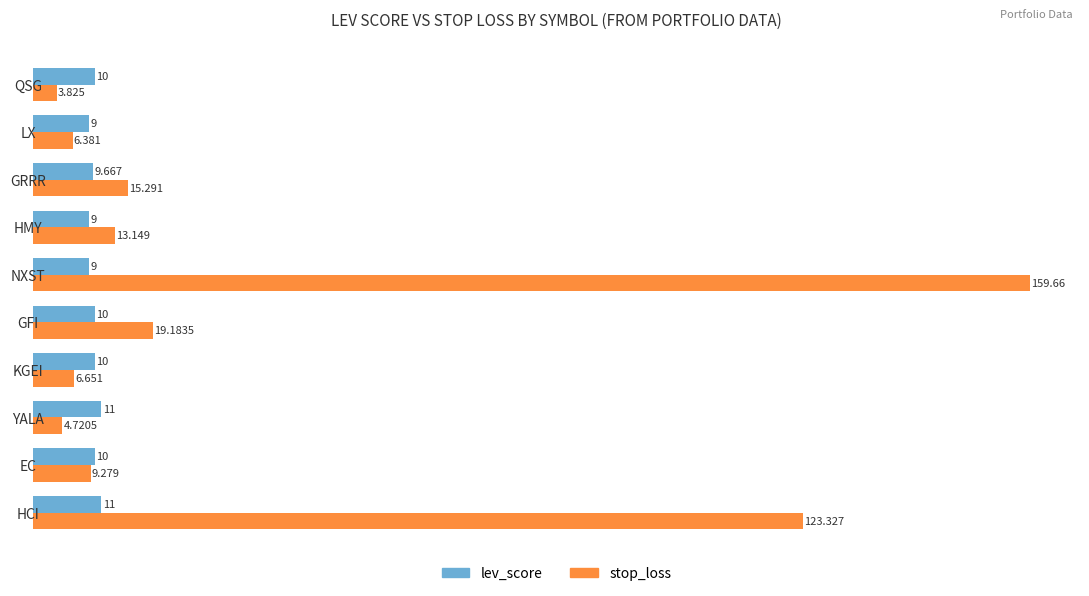

Rank the series by their average value, from lowest to highest.

lev_score, stop_loss